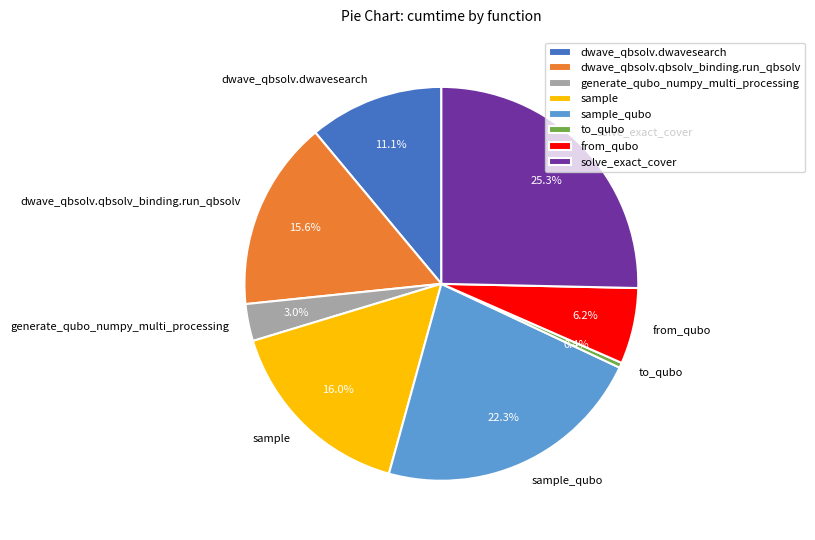

To the nearest percent, what portion does from_qubo represent?

6%